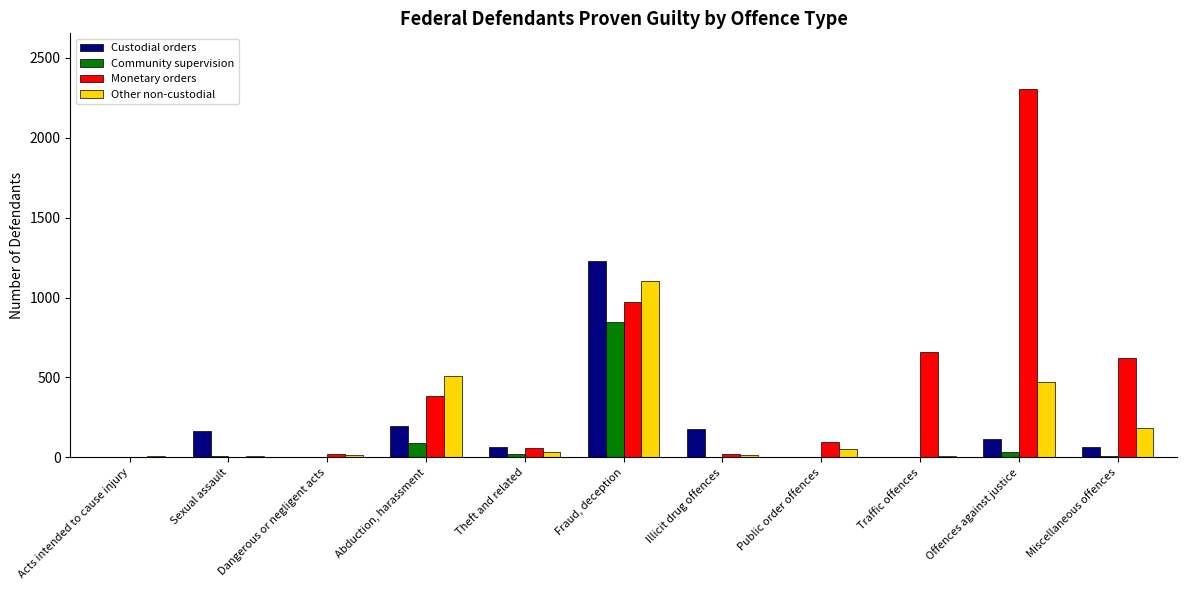

What is the highest value of the Community supervision series?

849